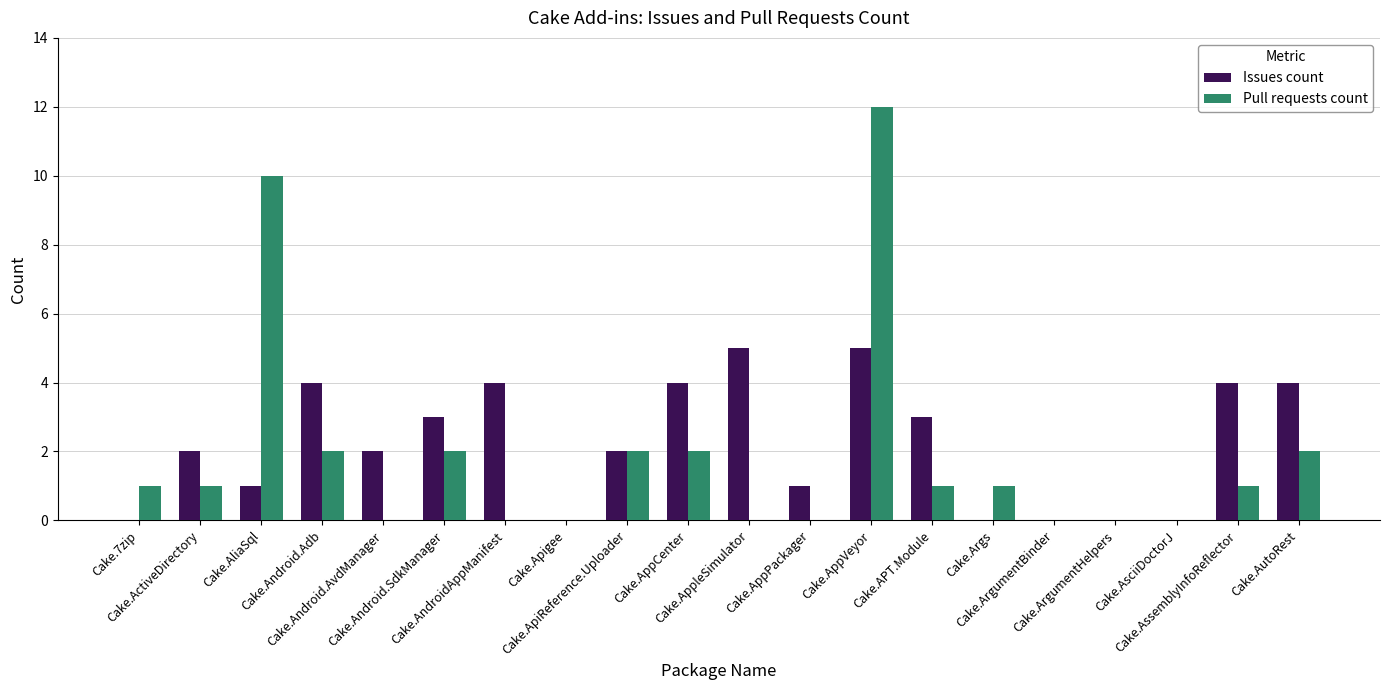

At which category is the sum across all series the highest?

Cake.AppVeyor